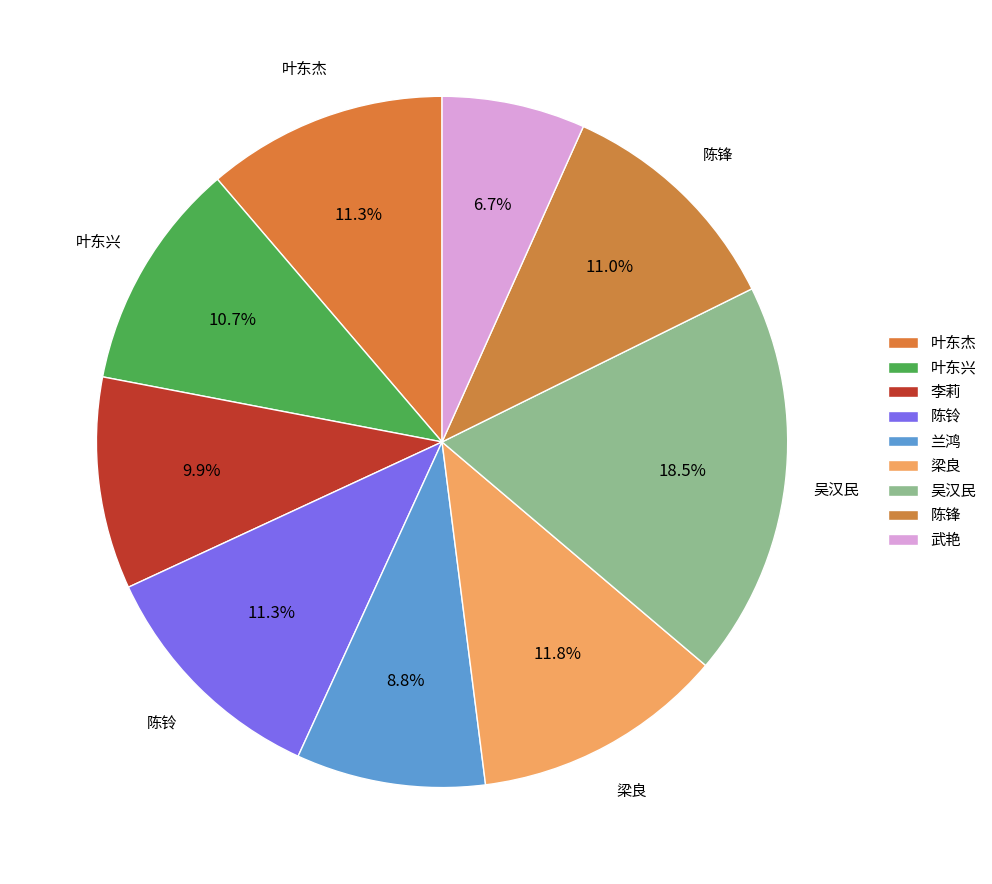

True or false: 陈锋 accounts for 11% of the total.

True